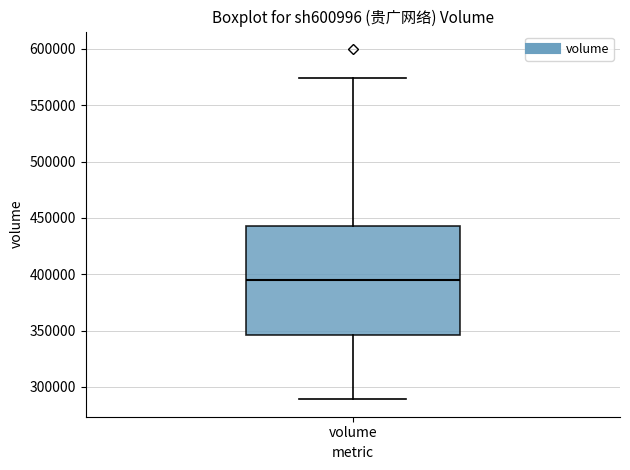

Read this box plot against the y-axis: the position of the median line, the range covered by the box, and the ends of both whiskers. The values are not printed on the chart, so give them approximately, as read against the axis.

median 395000, box 345000 to 445000, whiskers 290000 to 575000